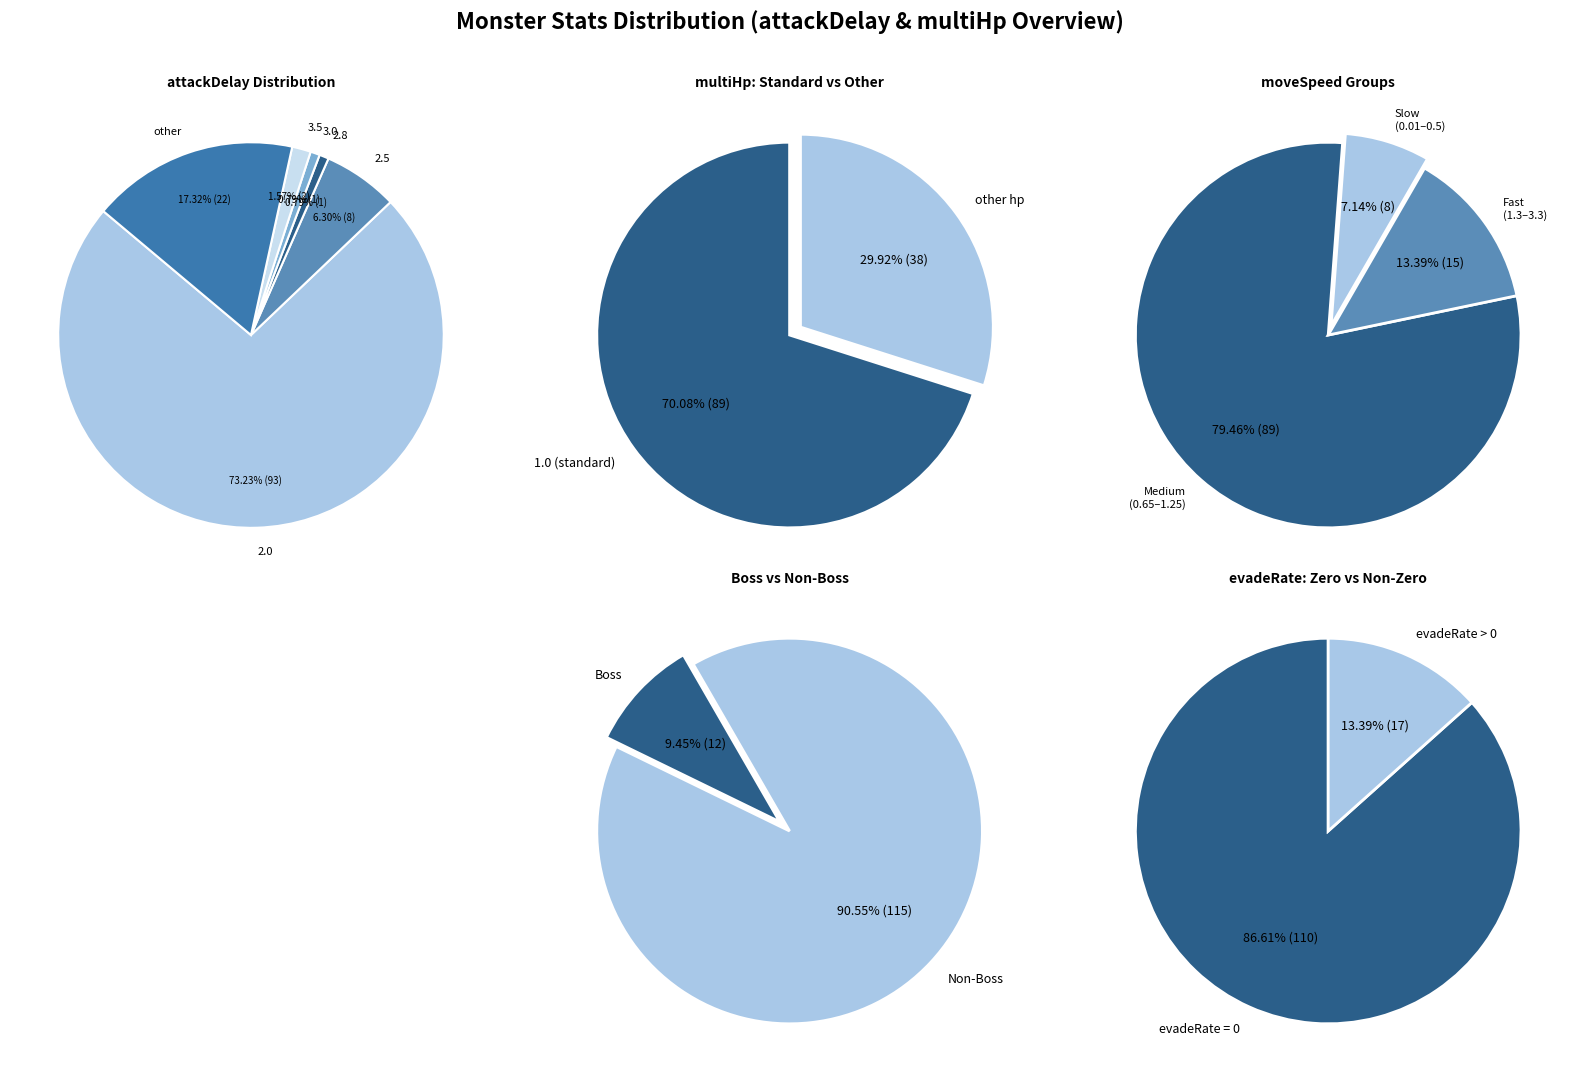

Which slice is the largest?

attackDelay_2.0